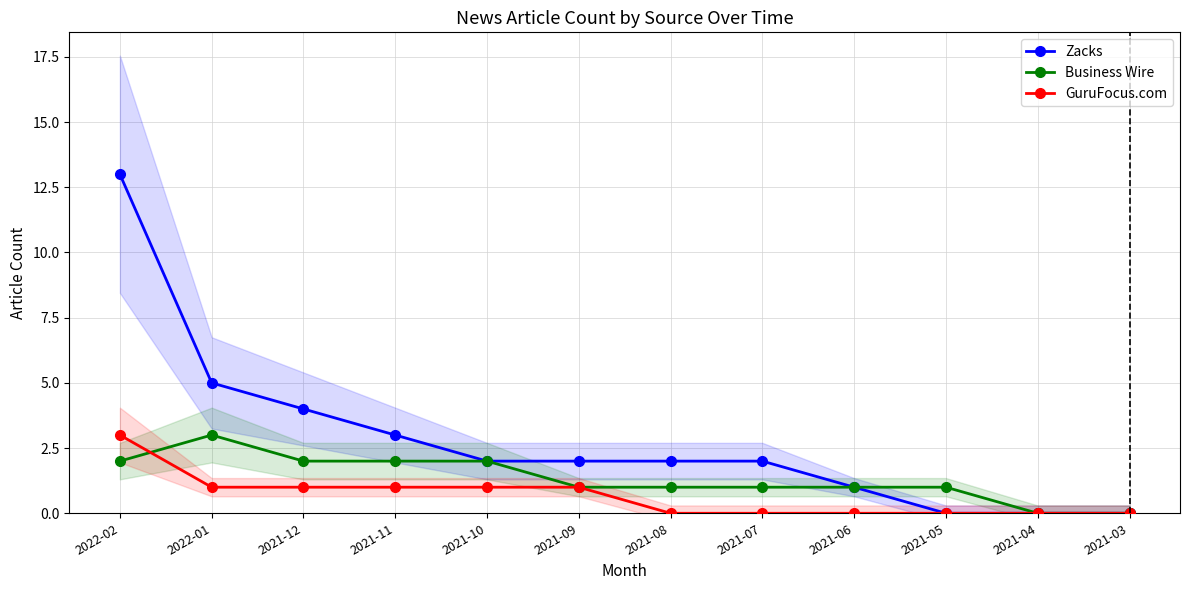

True or false: Zacks and Business Wire cross at least once.

False